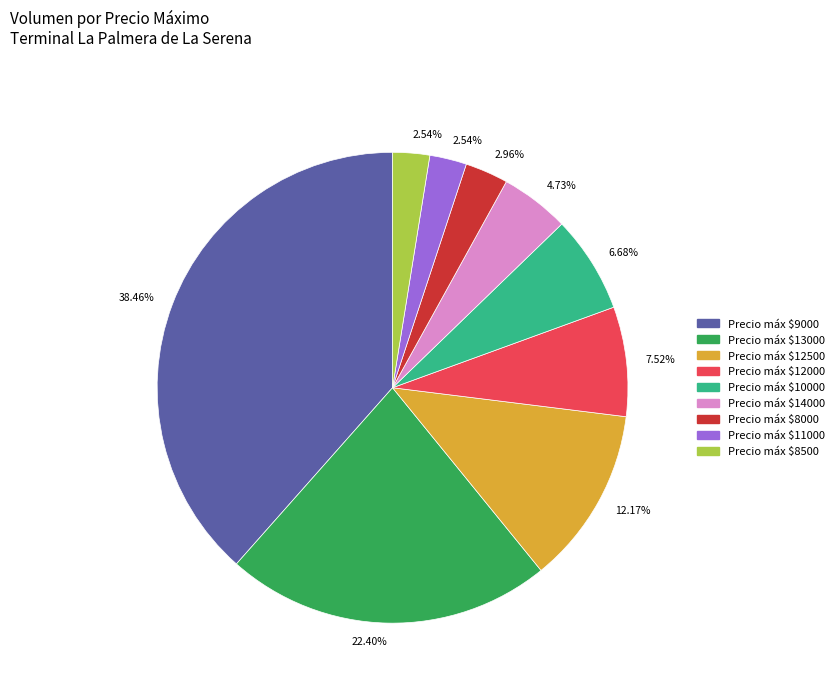

Is there any slice that represents more than half of the pie?

No